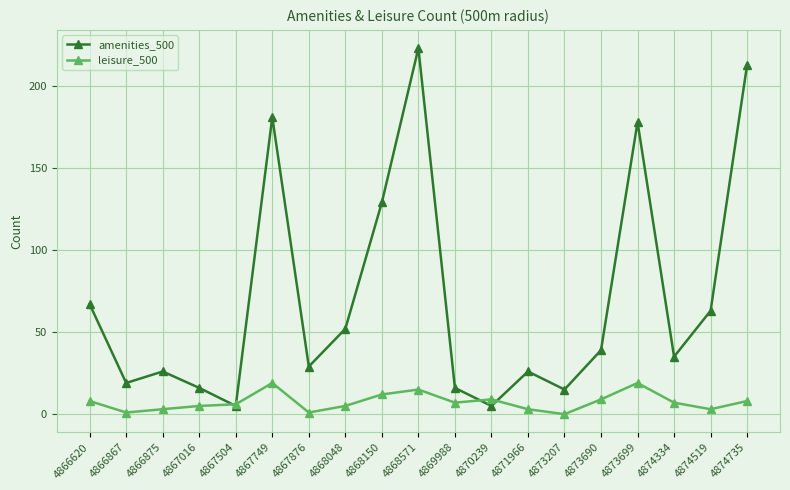

How many data points in amenities_500 are less than 35?

9